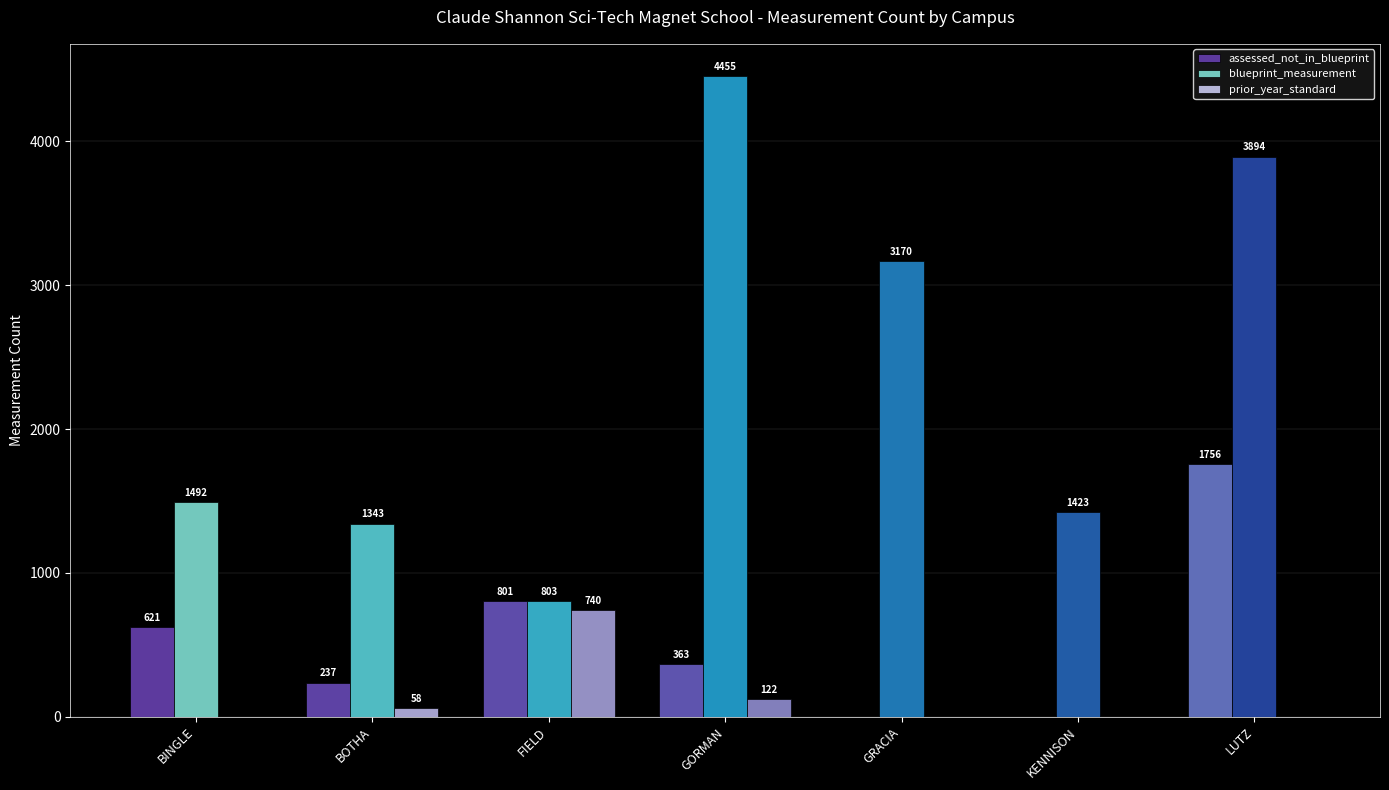

What is the spread (max minus min) of values at BINGLE?

1492